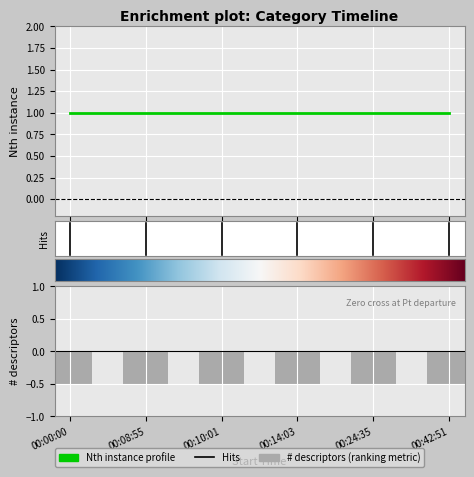

At 00:42:51, list the series in order from largest to smallest.

Nth instance, # descriptors